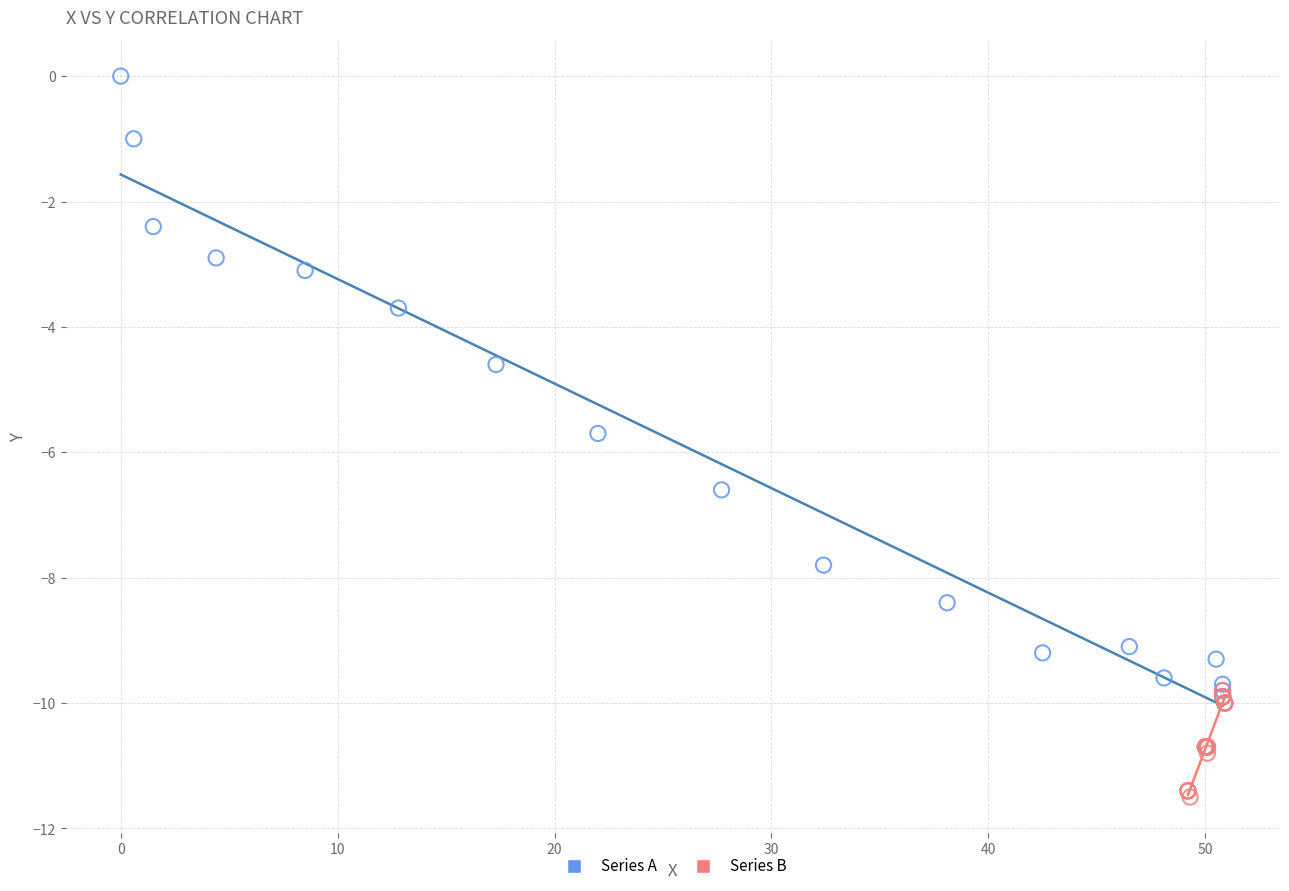

Which series has the largest Y range (max minus min)?

Series A